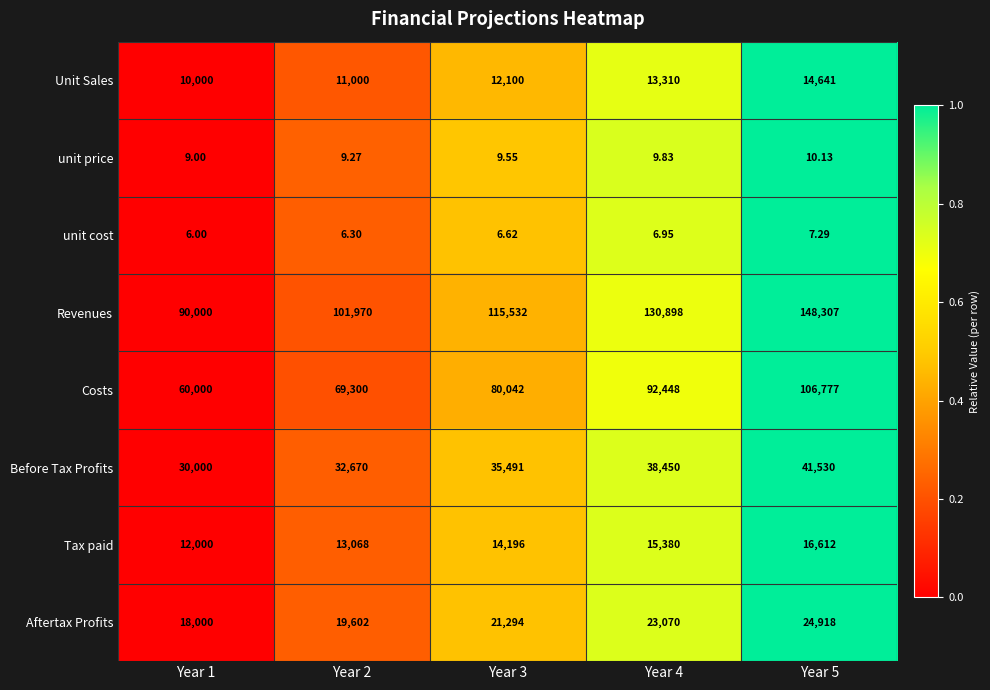

Which series changed the most between Year 1 and Year 3?

Revenues